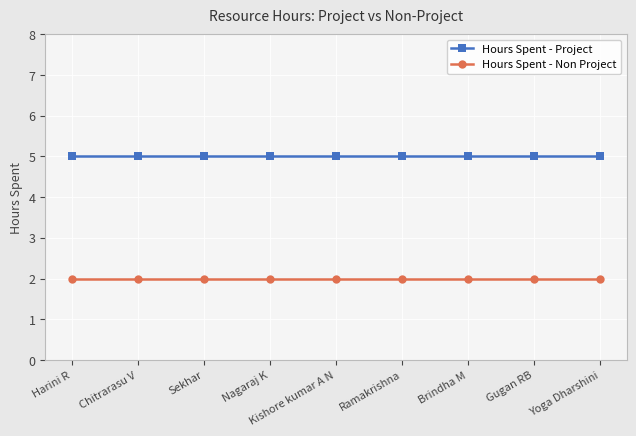

Reading left to right, what are all the values shown in this chart?

Hours Spent - Project: Harini R=5	Chitrarasu V=5	Sekhar=5	Nagaraj K=5	Kishore kumar A N=5	Ramakrishna=5	Brindha M=5	Gugan RB=5	Yoga Dharshini=5
Hours Spent - Non Project: Harini R=2	Chitrarasu V=2	Sekhar=2	Nagaraj K=2	Kishore kumar A N=2	Ramakrishna=2	Brindha M=2	Gugan RB=2	Yoga Dharshini=2